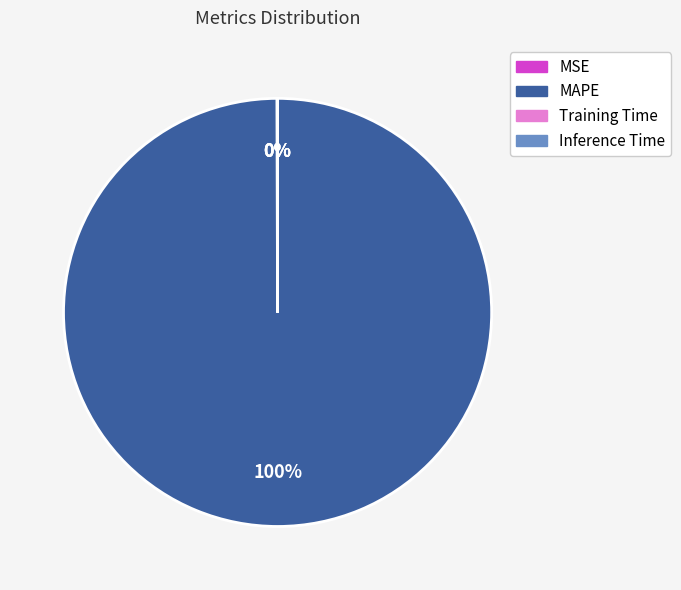

True or false: MAPE accounts for 86% of the total.

False